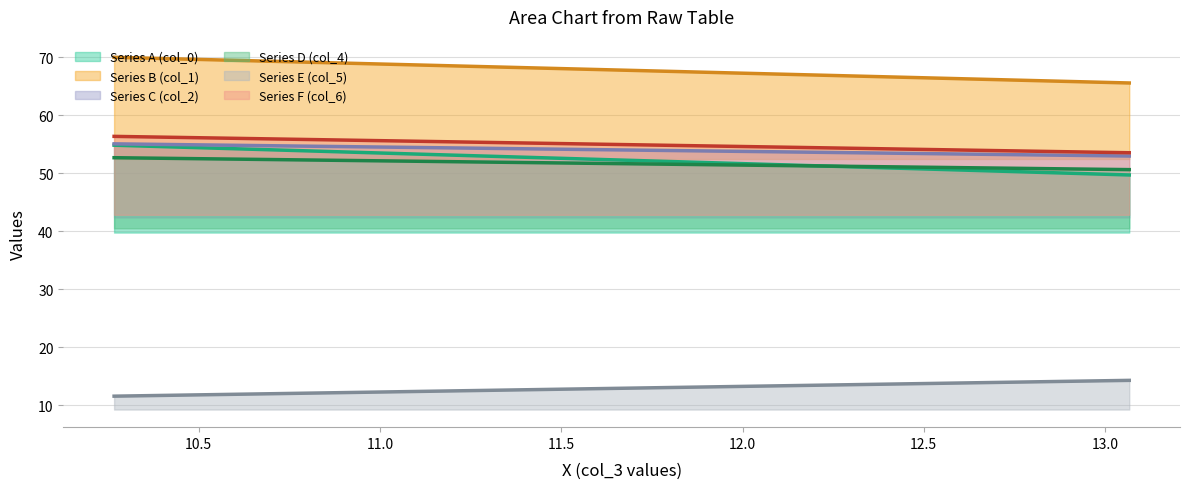

Reading right to left, list all the values displayed in this chart.

Series A (col_0): 1=49.7	0=54.8
Series B (col_1): 1=65.6	0=70.0
Series C (col_2): 1=53.0	0=55.1
Series D (col_4): 1=50.6	0=52.7
Series E (col_5): 1=14.3	0=11.5
Series F (col_6): 1=53.5	0=56.4